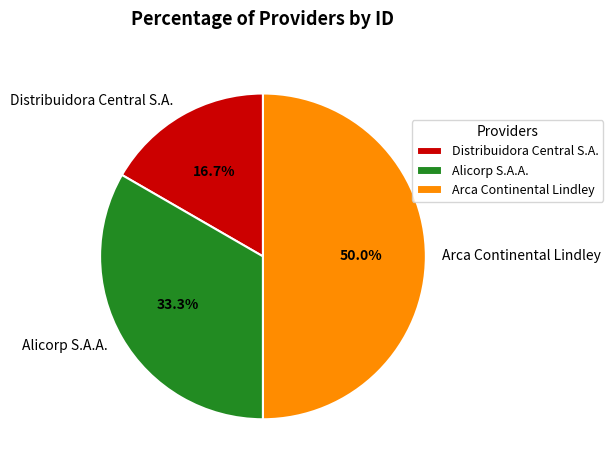

Approximately how many times larger is the value at Alicorp S.A.A. compared to Distribuidora Central S.A.?

2.0